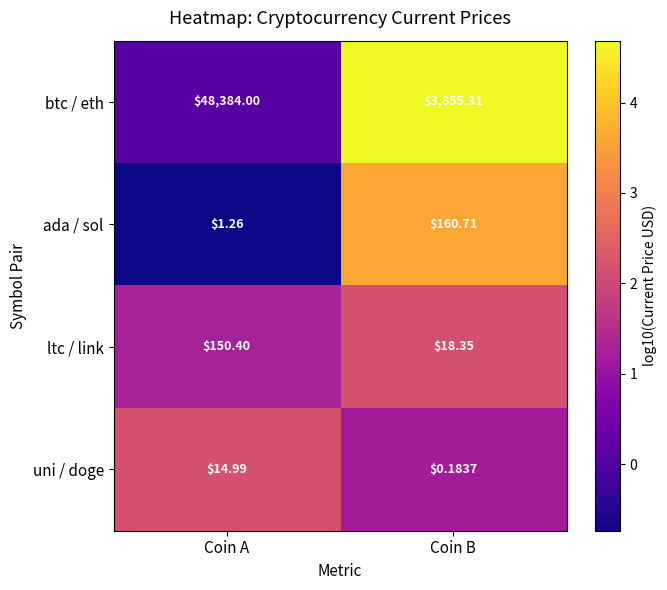

Which category has the lowest value across all series?

Coin B